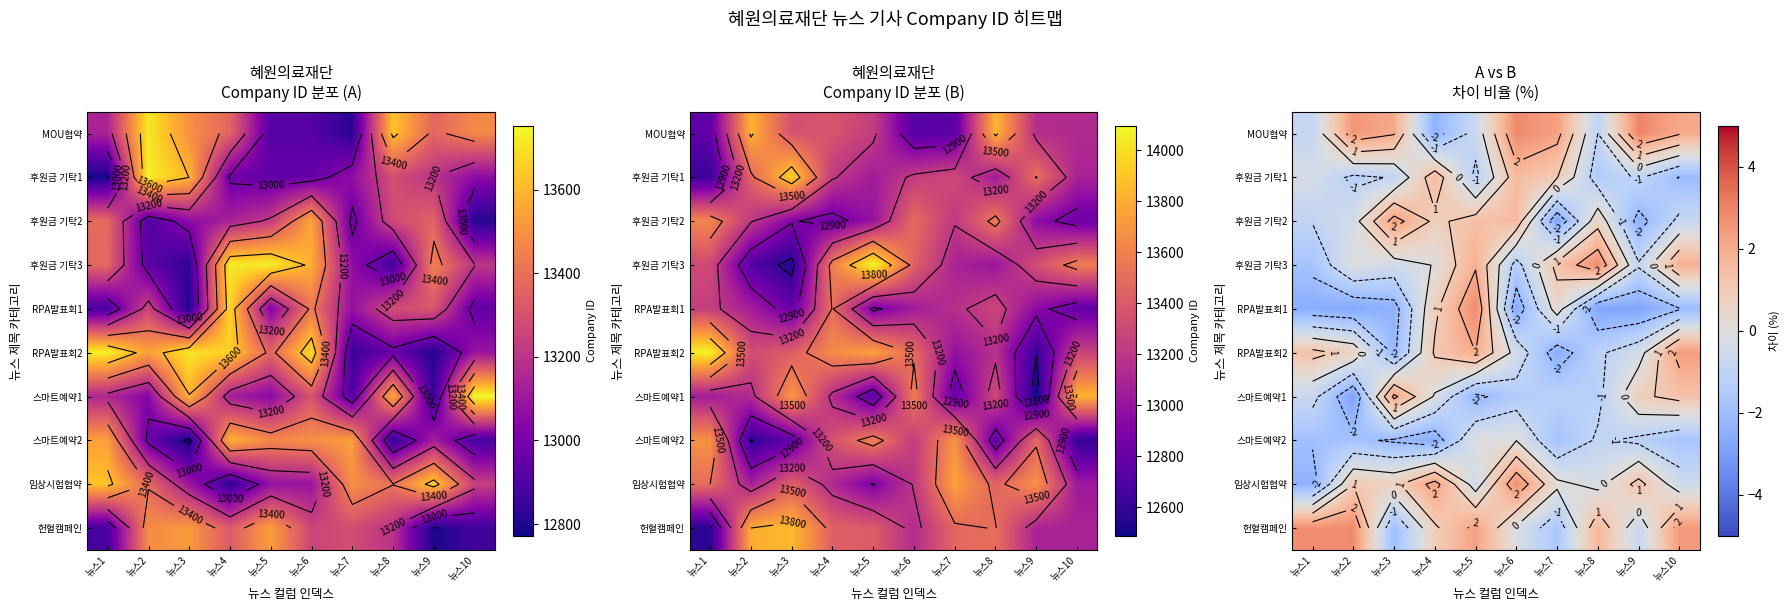

What is the difference between the highest and lowest values at 뉴스1?

5.3